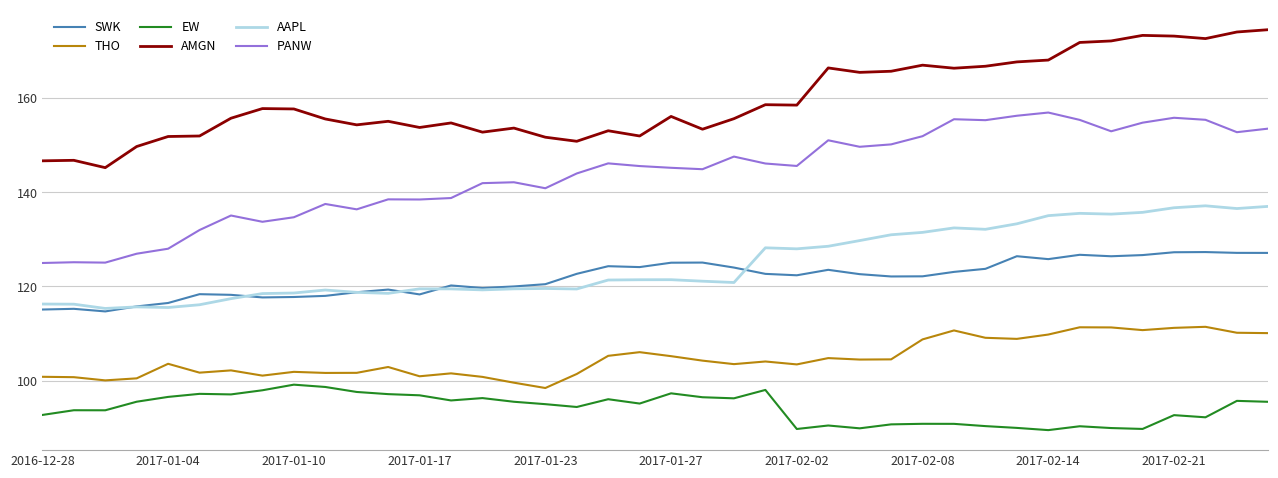

True or false: EW and AMGN cross at least once.

False